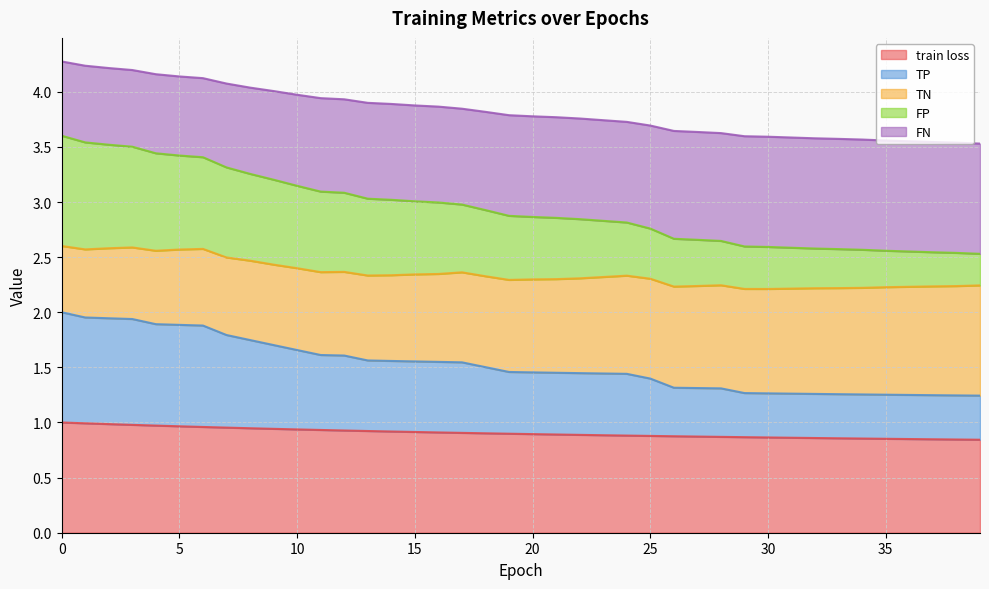

How many lines are shown in the chart?

5